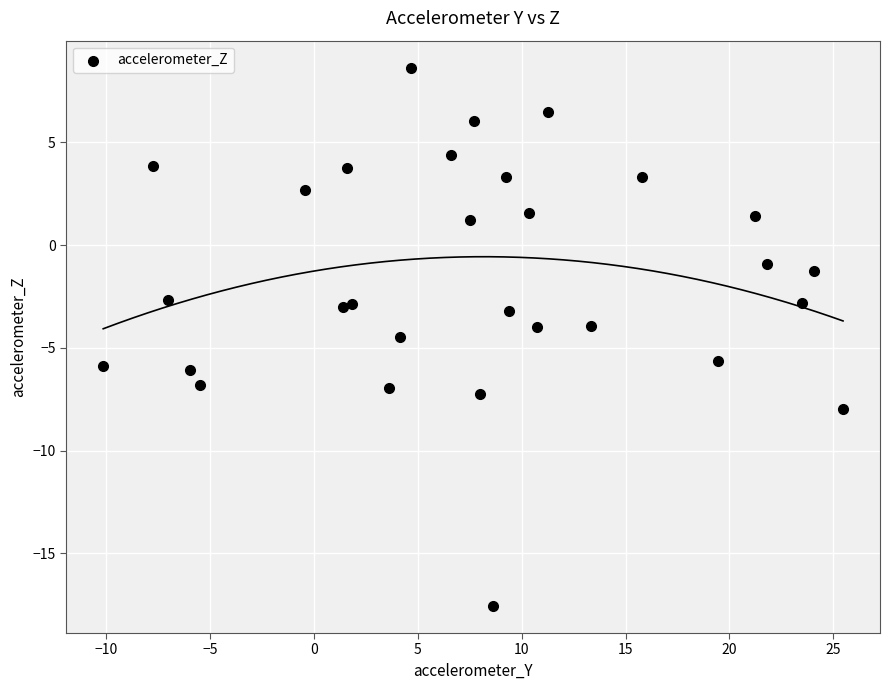

What is the range of X values (max minus min)?

35.6